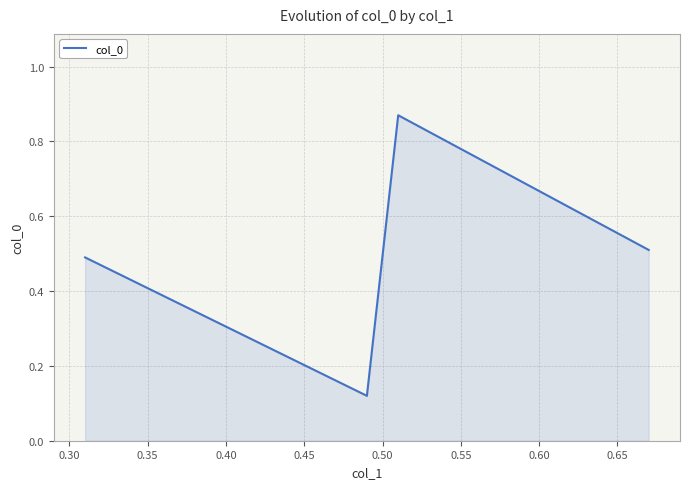

What is the average value?

0.5